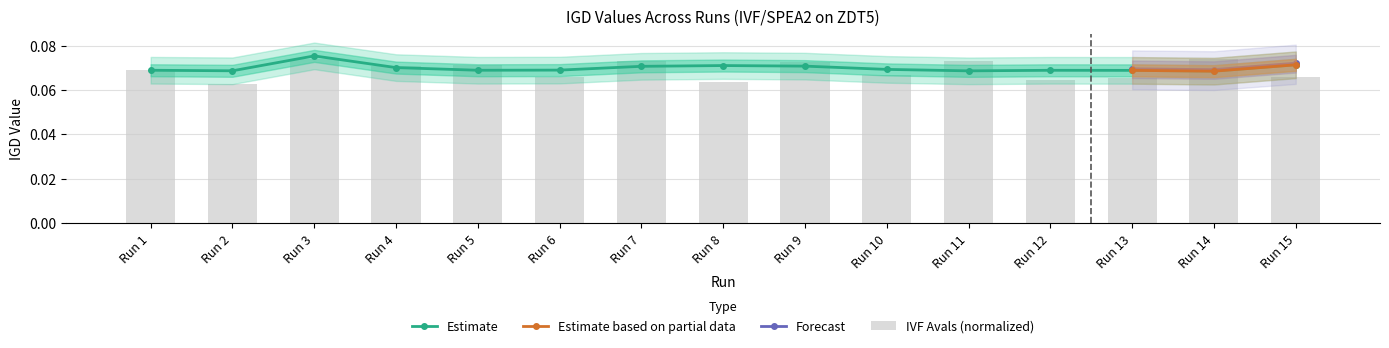

What value does the IVF_AVALS_norm series have at Run 11?

0.1